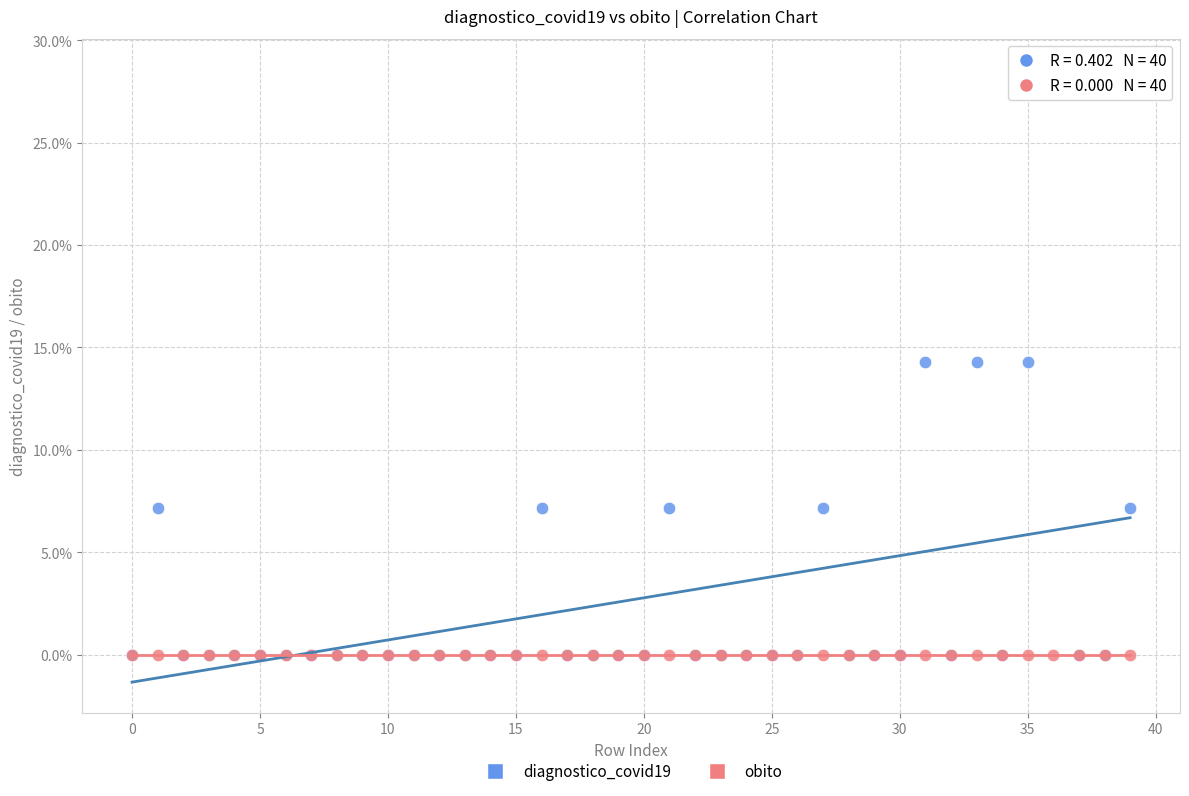

Which series contains the highest Y value?

diagnostico_covid19